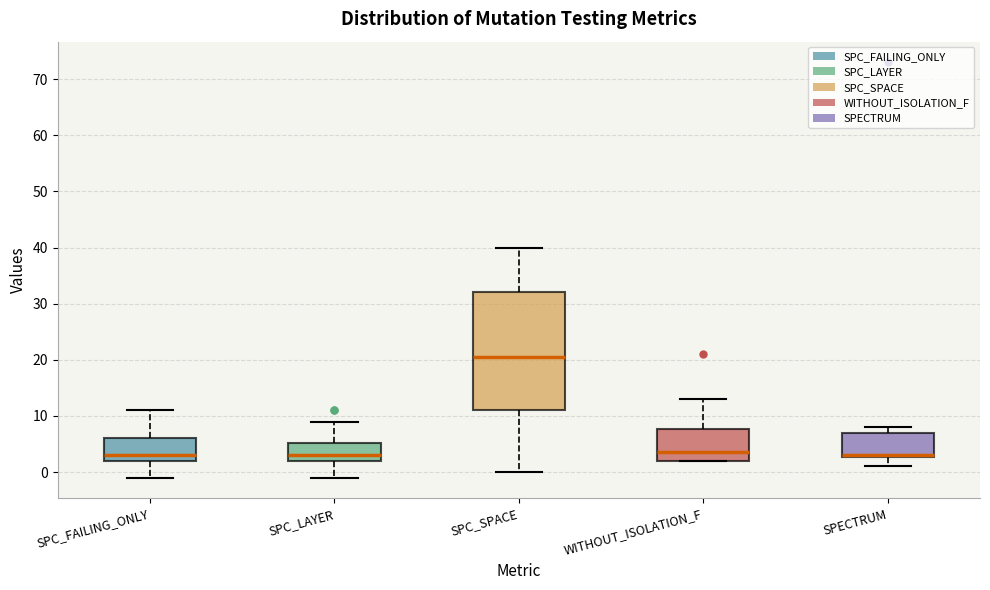

Reading left to right, read every box against the y-axis: the position of its median line, the range the box covers, and the ends of its whiskers. The values are not printed on the chart, so give them approximately, as read against the axis.

SPC_FAILING_ONLY: median 3, box 2 to 6, whiskers -1 to 11
SPC_LAYER: median 3, box 2 to 5, whiskers -1 to 9
SPC_SPACE: median 21, box 11 to 32, whiskers 0 to 40
WITHOUT_ISOLATION_F: median 4, box 2 to 8, whiskers 2 to 13
SPECTRUM: median 3 (drawn on the box's lower edge), box 3 to 7, whiskers 1 to 8